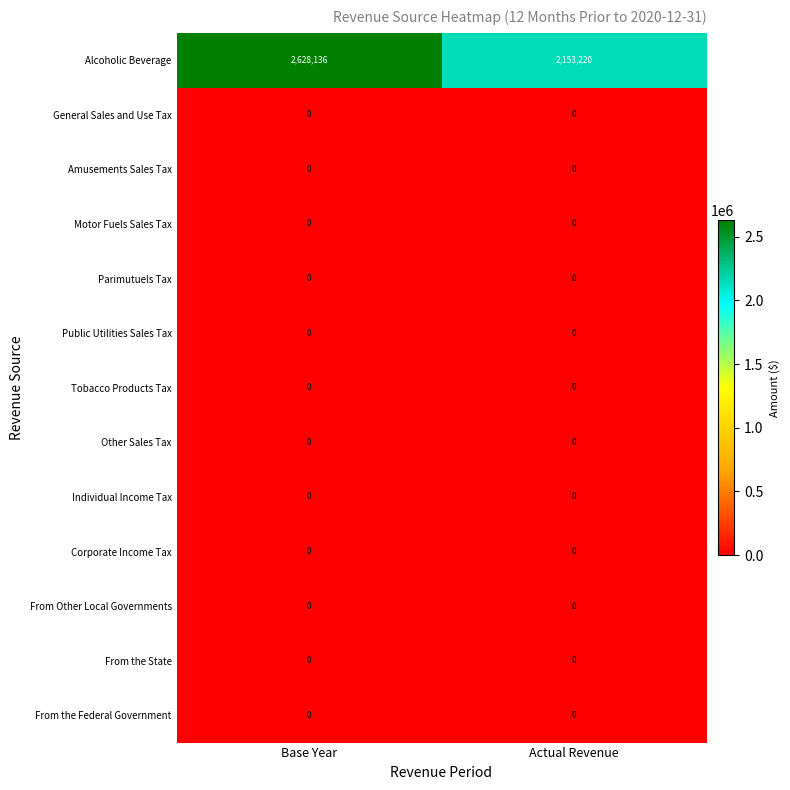

What is the difference between the highest and lowest values at Base Year?

2628136